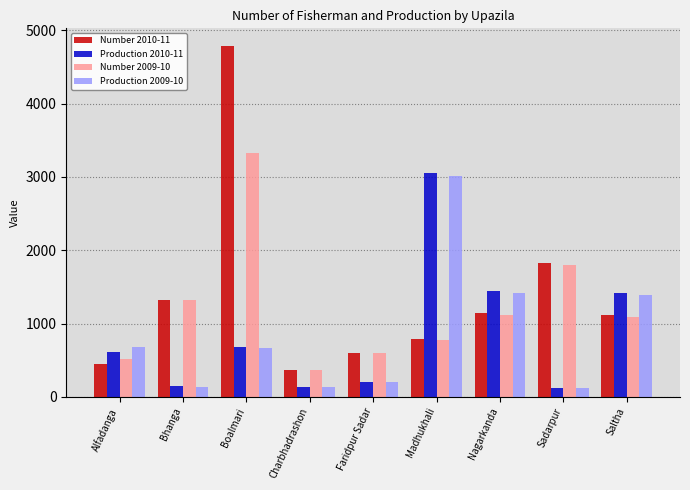

What is the spread (max minus min) of values at Boalmari?

4127